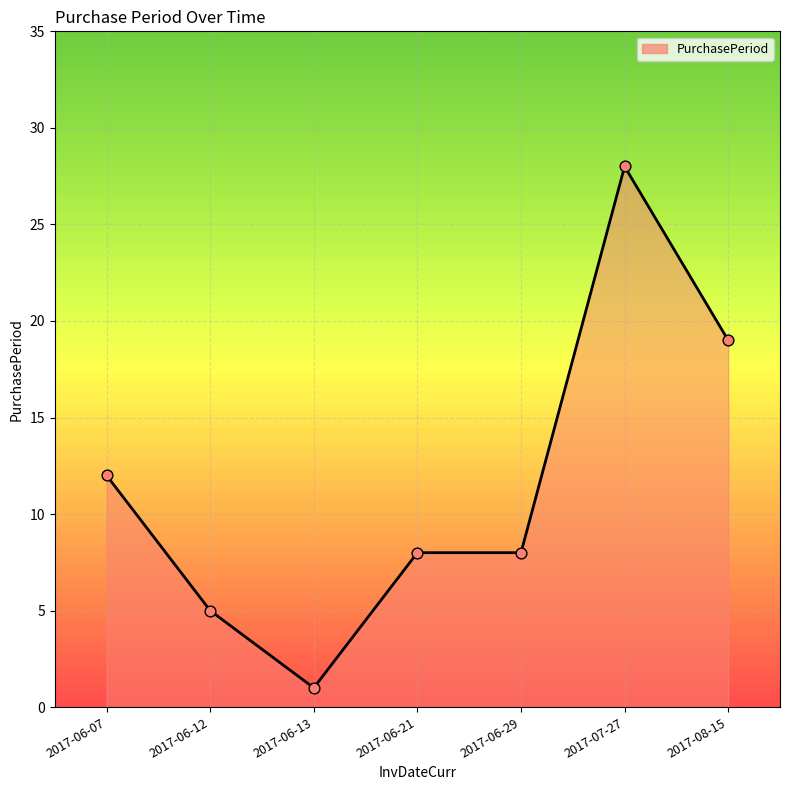

Which has a higher value, 2017-06-29 or 2017-06-07?

2017-06-07